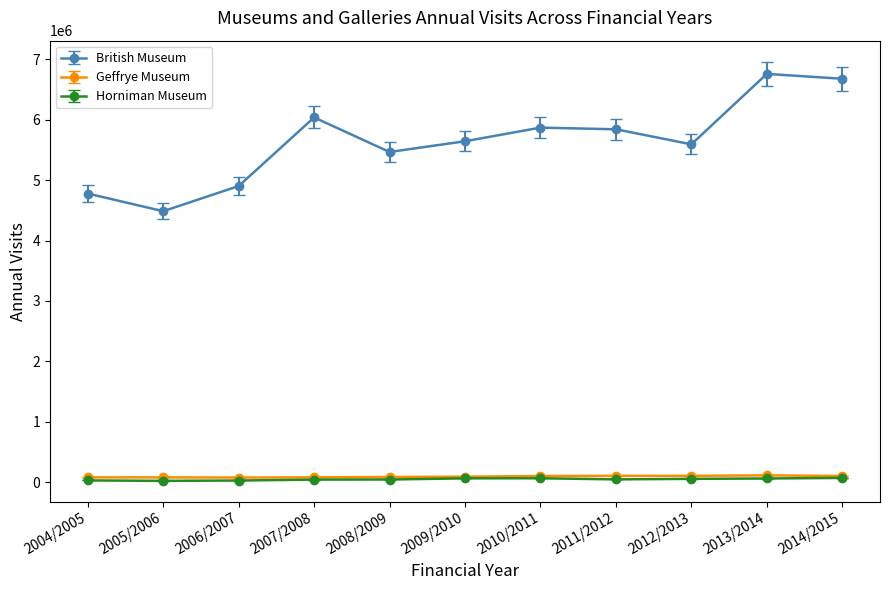

True or false: British Museum has more than 1 points higher than both neighbors.

True